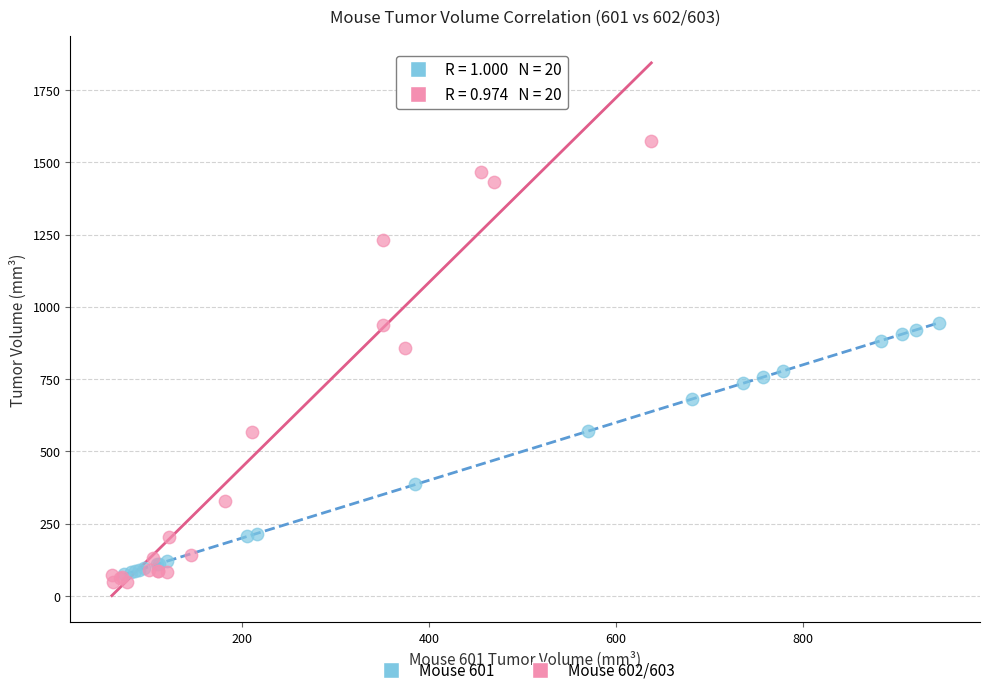

Which series contains the lowest Y value?

Mouse 602/603